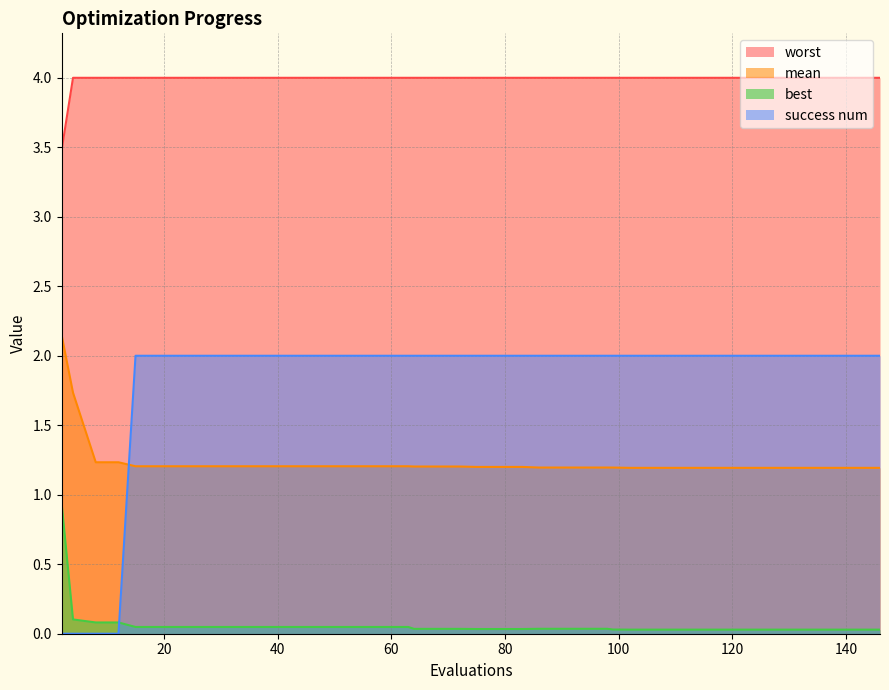

How many intersections are there between best and success_num?

1